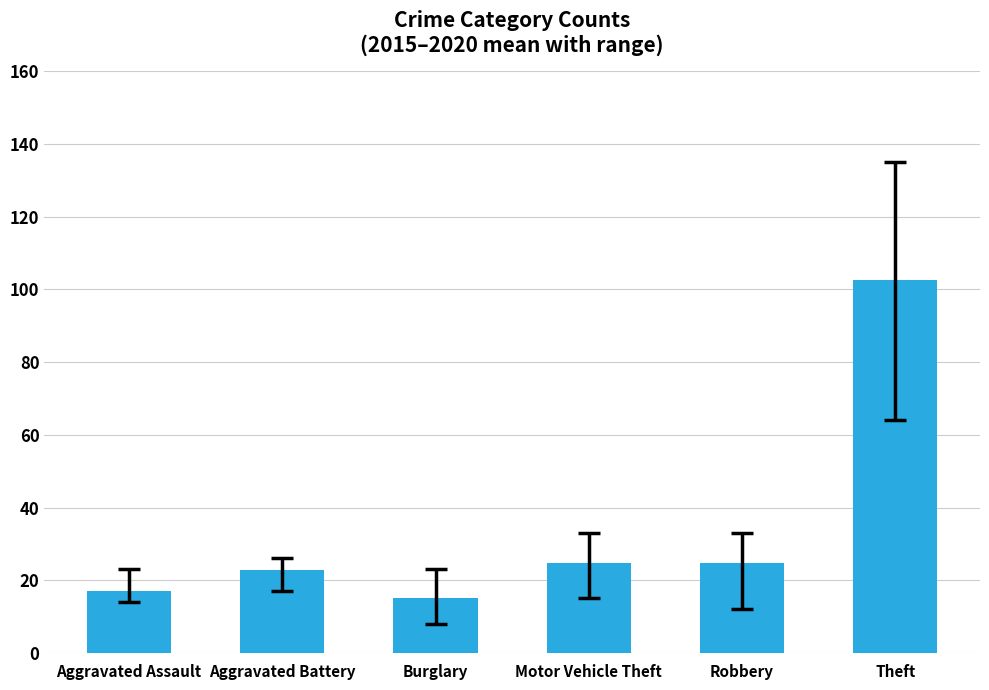

What is the label of the 4th bar from the right?

Burglary